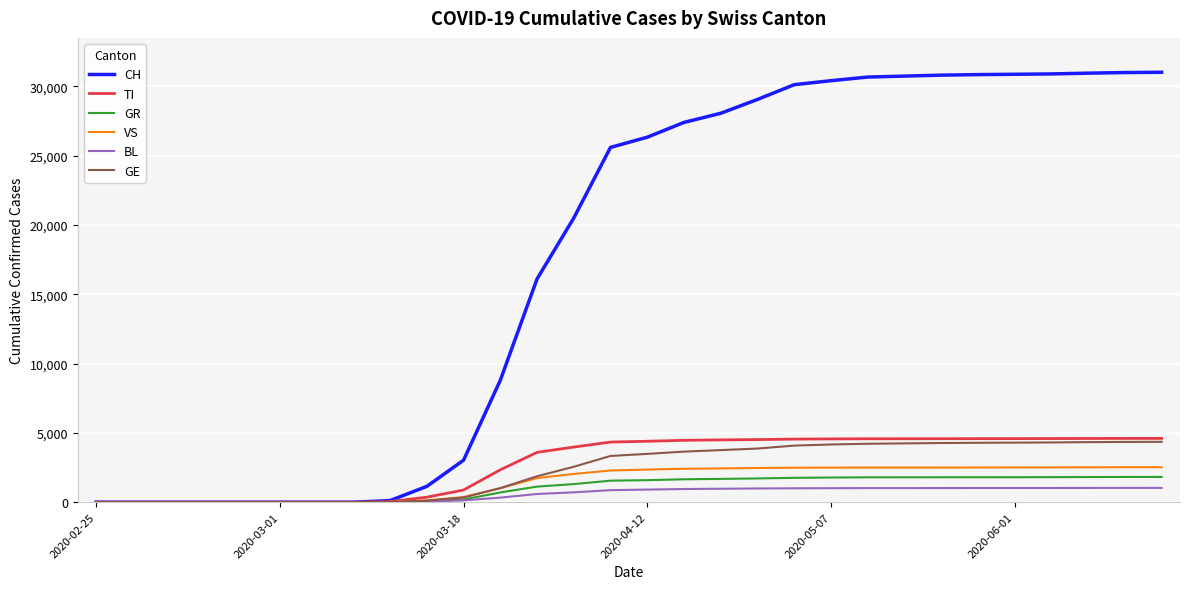

What is the difference between the maximum and minimum values in the TI series?

4603